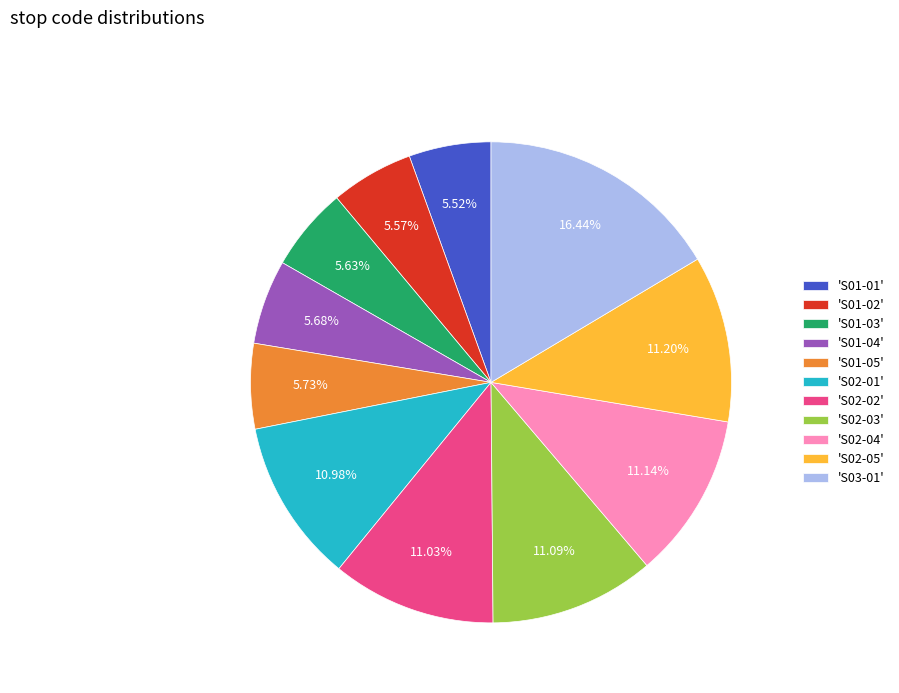

Is there a majority slice in this chart?

No